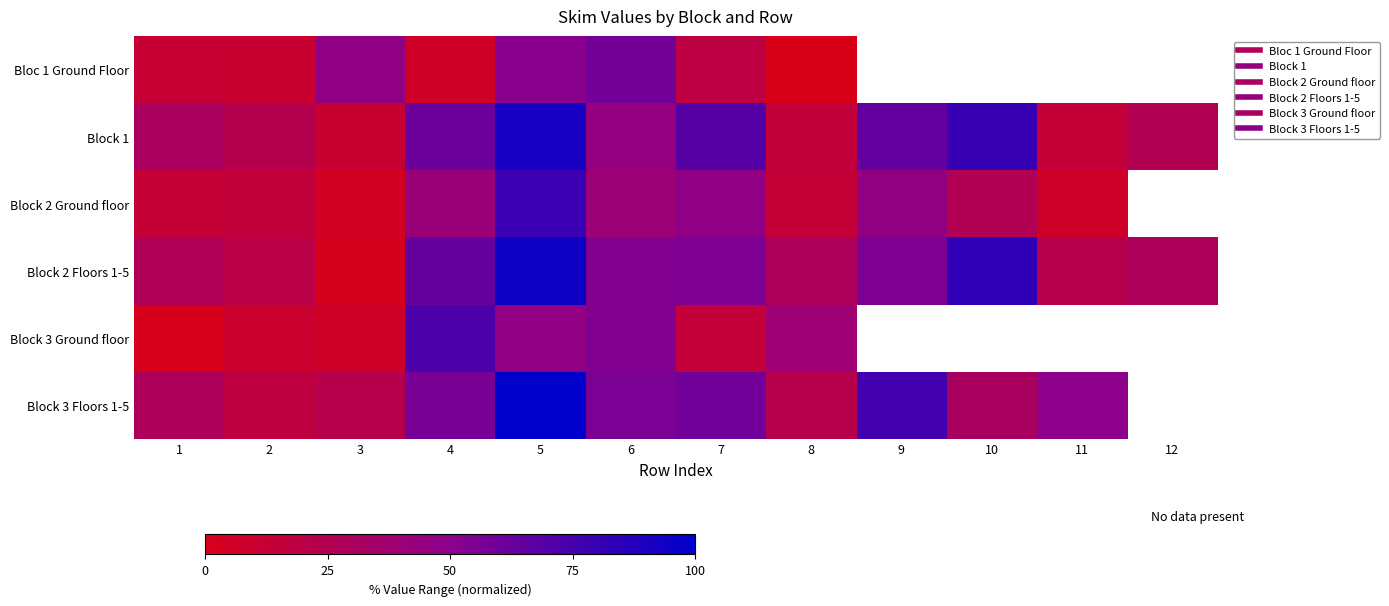

List the labels in order of Block 2 Floors 1-5 value, largest first.

5, 10, 4, 9, 7, 6, 8, 12, 1, 11, 2, 3